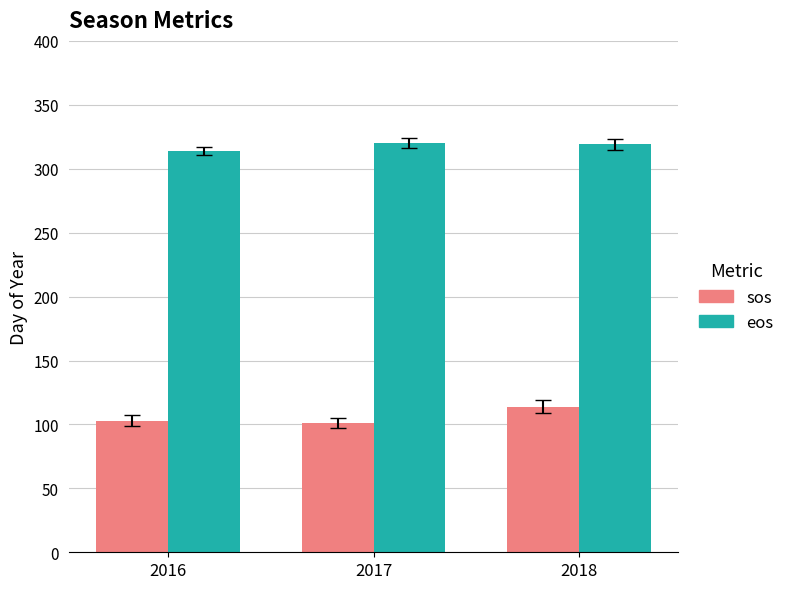

What is the spread (max minus min) of values at 2016?

211